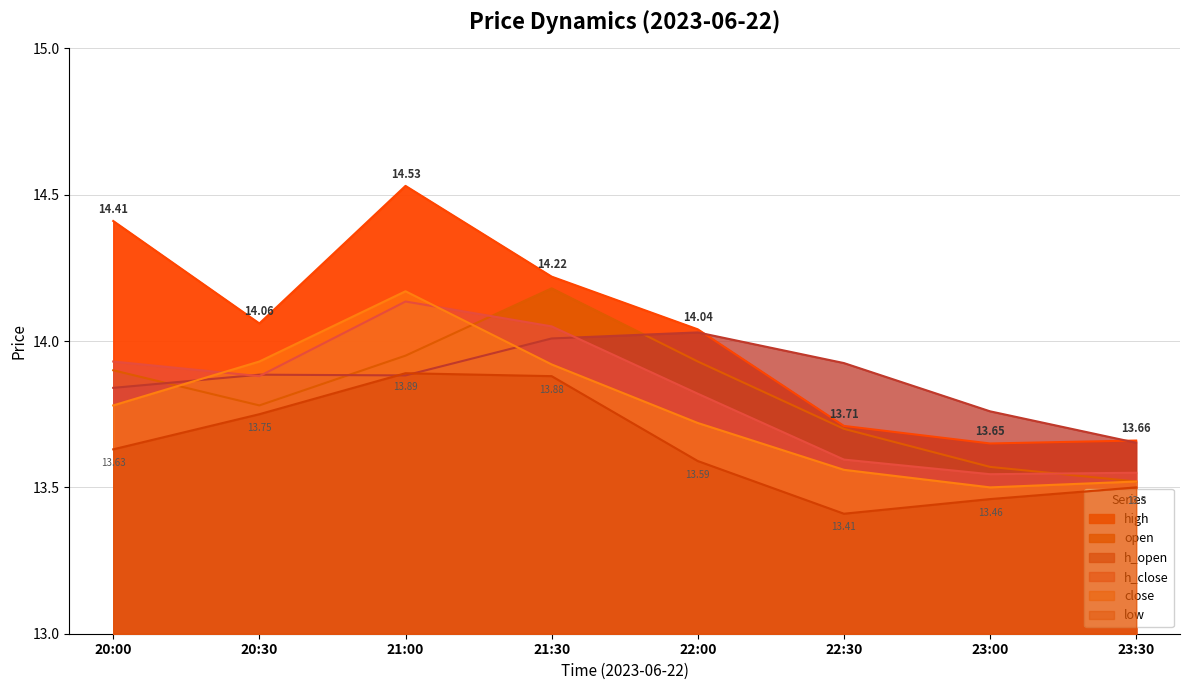

At which category does open reach its first local valley?

20:30